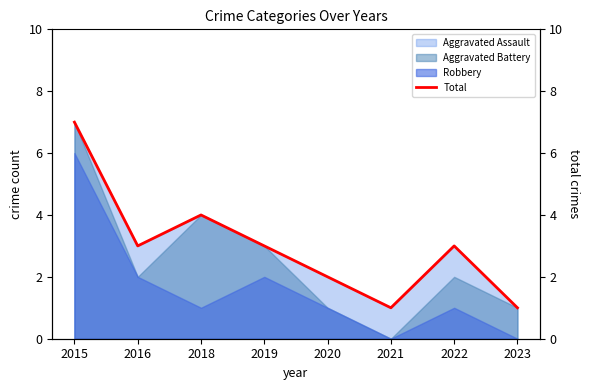

Reading left to right, list all the values displayed in this chart.

7	3	4	3	2	1	3	1